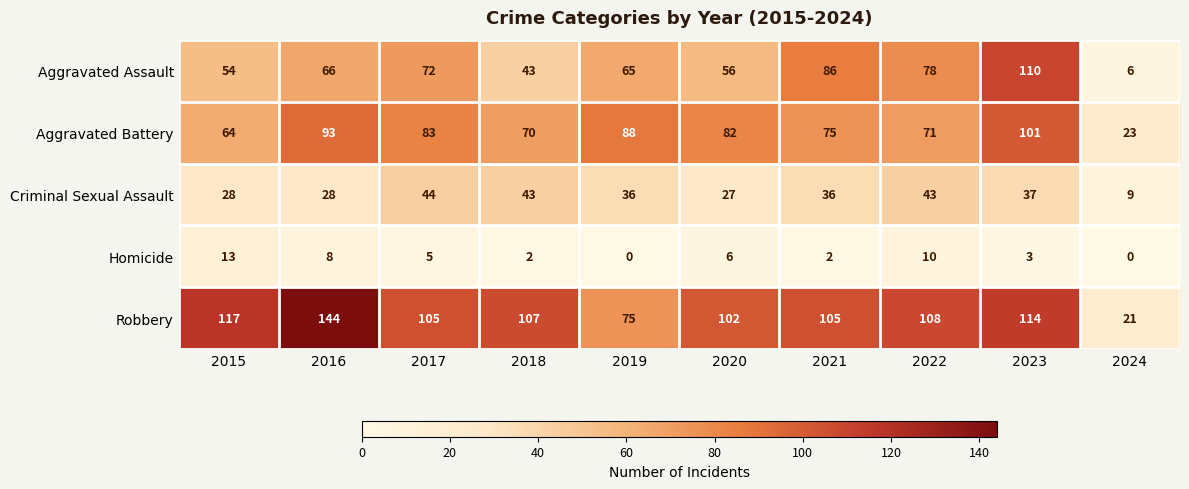

Is it true that Criminal Sexual Assault equals 11 at 2017?

False